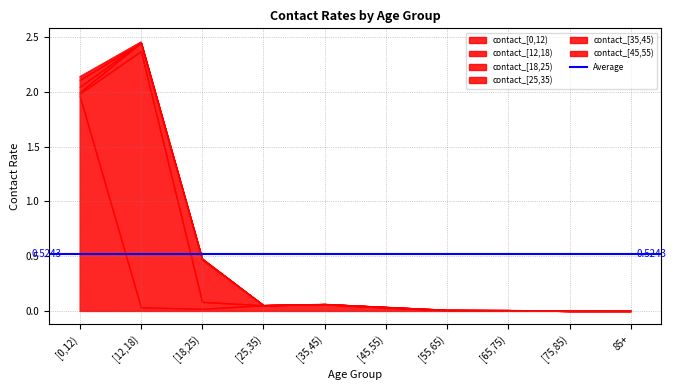

Is the value of contact_[0,12) at [55,65) greater than the value of contact_[12,18) at [35,45)?

Yes